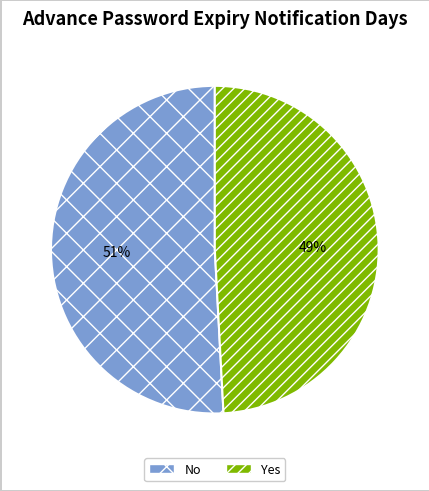

What is the majority slice?

No